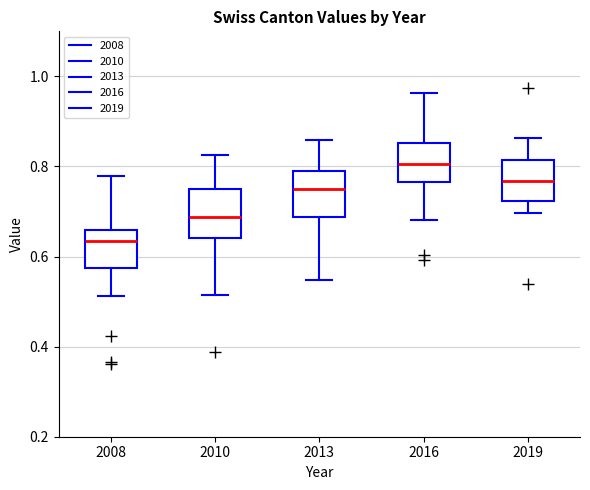

Reading left to right, read every box against the y-axis: the position of its median line, the range the box covers, and the ends of its whiskers. The values are not printed on the chart, so give them approximately, as read against the axis.

2008: median 0.64, box 0.58 to 0.66, whiskers 0.52 to 0.78
2010: median 0.68, box 0.64 to 0.76, whiskers 0.52 to 0.82
2013: median 0.76, box 0.68 to 0.78, whiskers 0.54 to 0.86
2016: median 0.80, box 0.76 to 0.86, whiskers 0.68 to 0.96
2019: median 0.76, box 0.72 to 0.82, whiskers 0.70 to 0.86